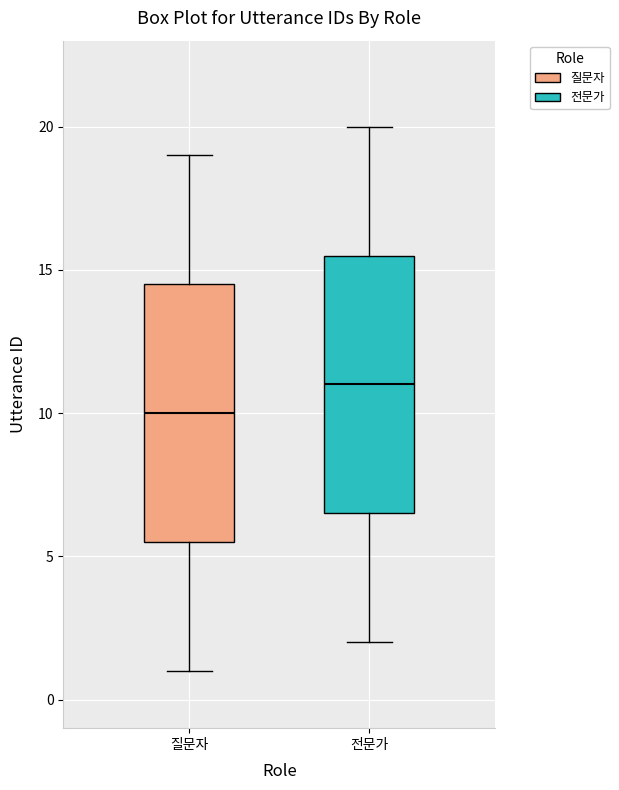

Which box's median line is the highest?

전문가